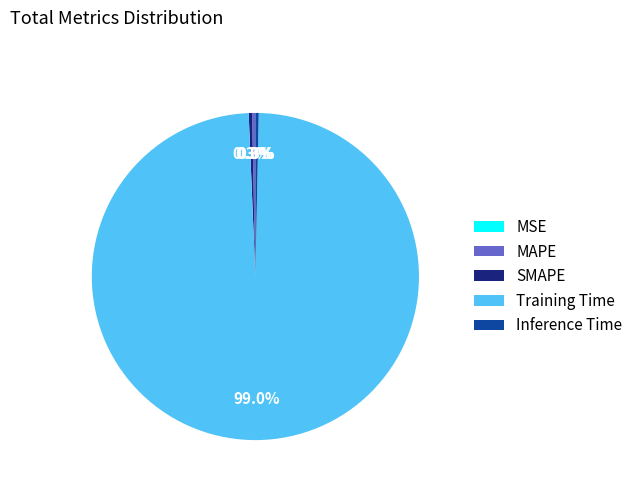

Which slice is the largest?

Training Time